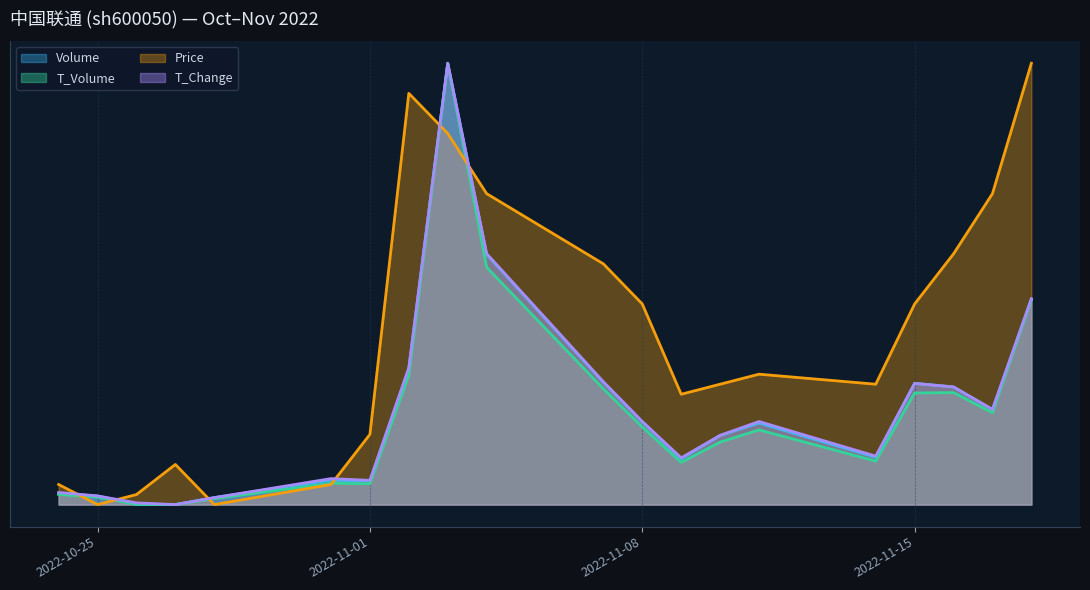

The value of Volume at 2022-11-16 is 0.1. True or false?

False